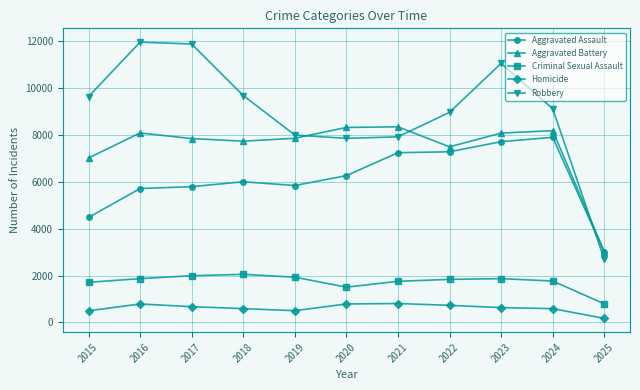

True or false: Aggravated Battery and Criminal Sexual Assault cross at least once.

False